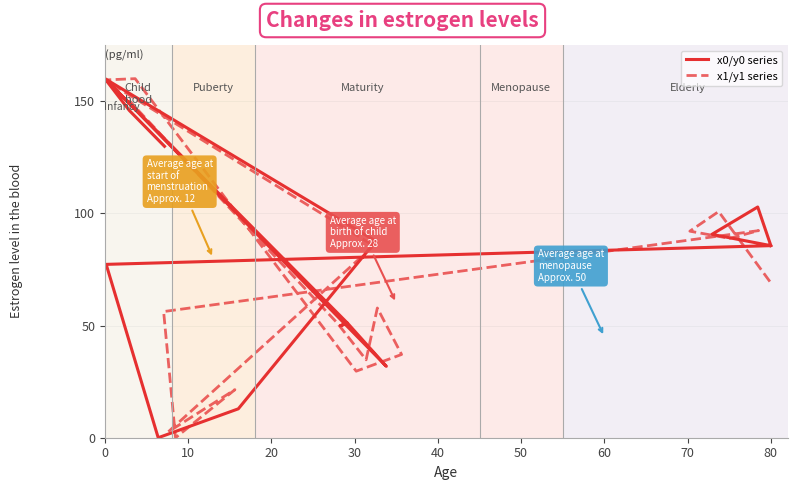

Rank the series by their maximum value, from lowest to highest.

x0/y0 series, x1/y1 series